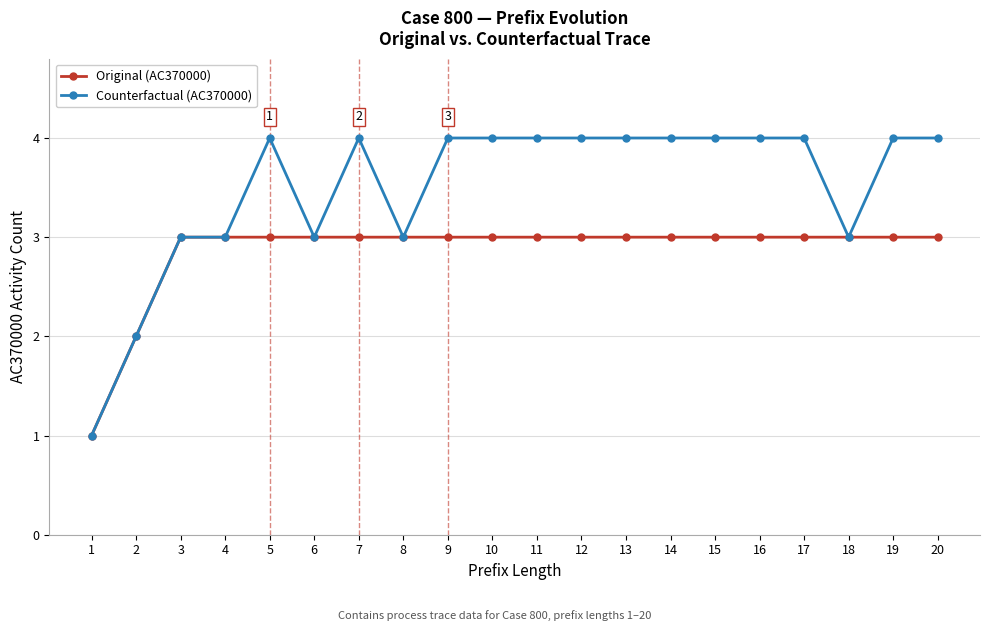

What are all the series names shown in the legend?

Original (AC370000), Counterfactual (AC370000)